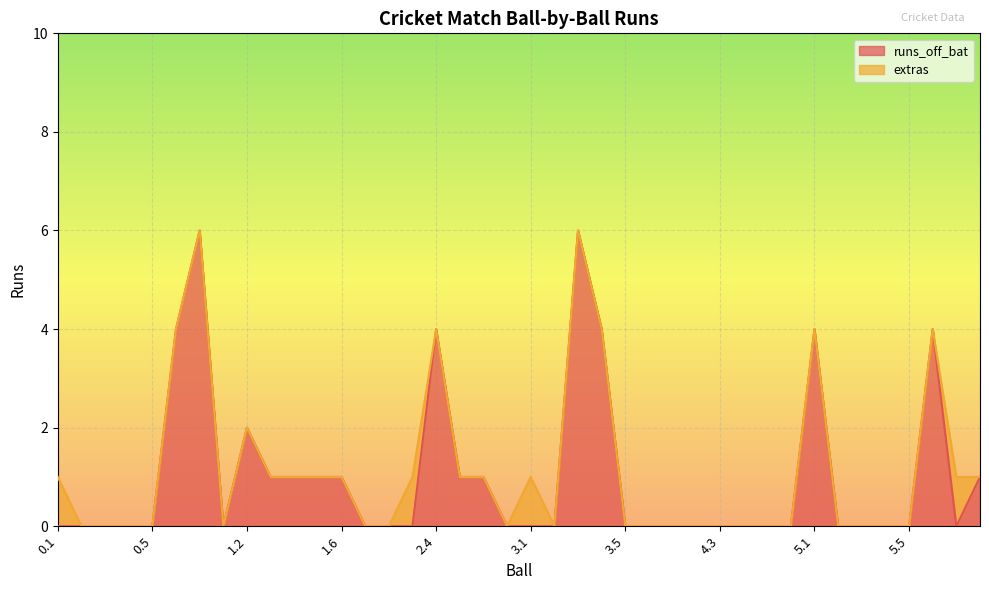

True or false: runs_off_bat has a value of 0 at 3.5.

True